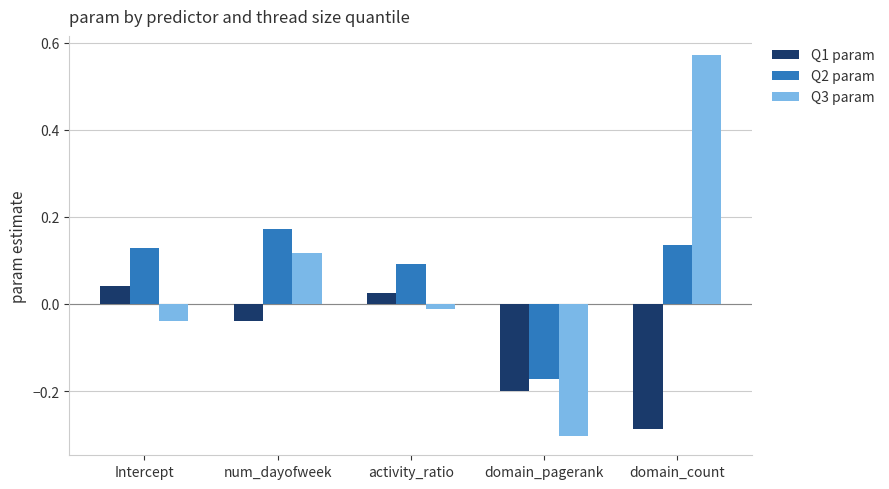

Rank the series by their maximum value, from highest to lowest.

Q3 param, Q2 param, Q1 param